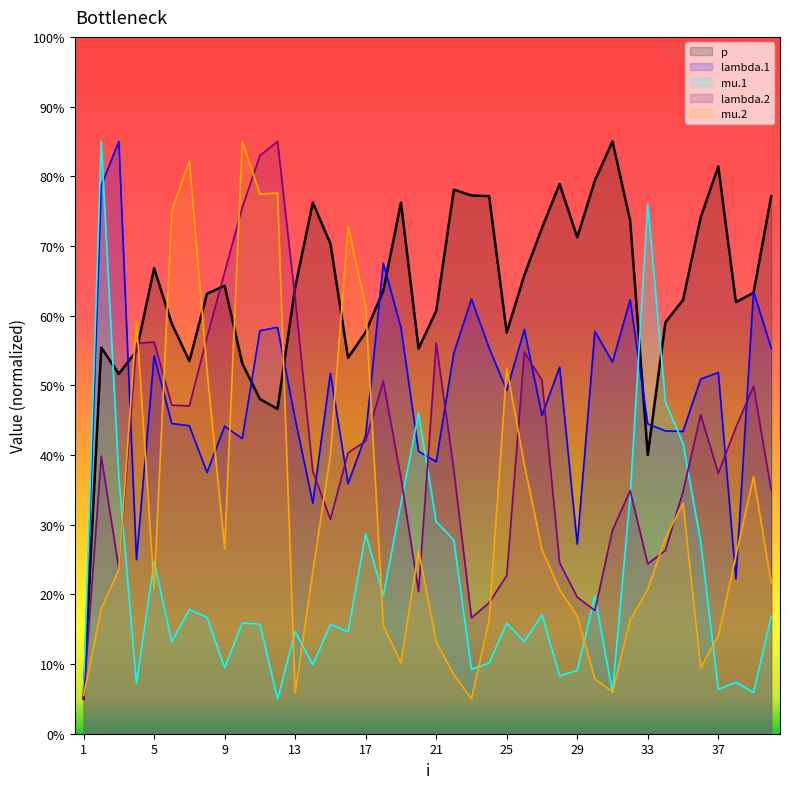

Between 33 and 16, which is larger?

33